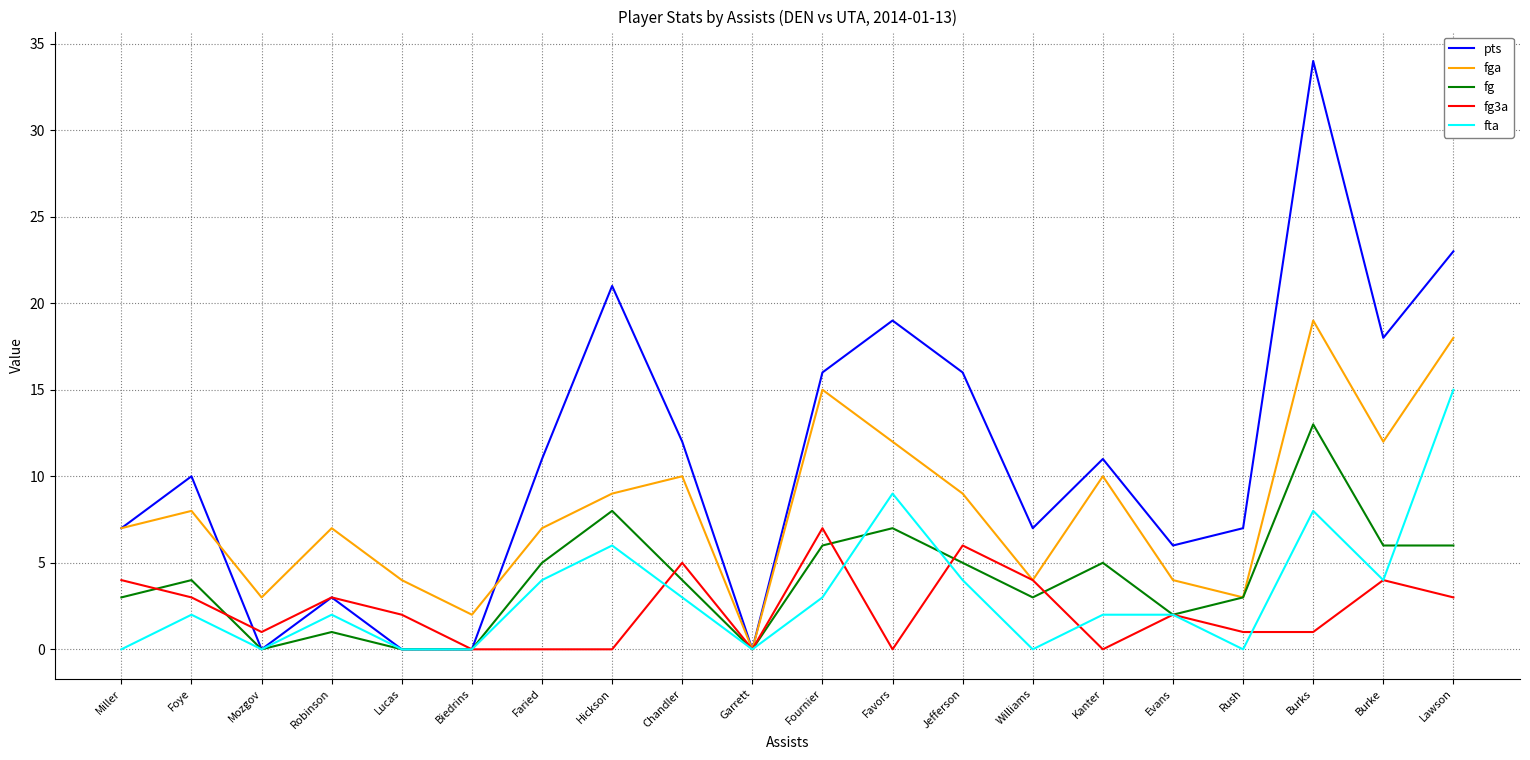

True or false: fg has a value of 0 at Lucas.

True